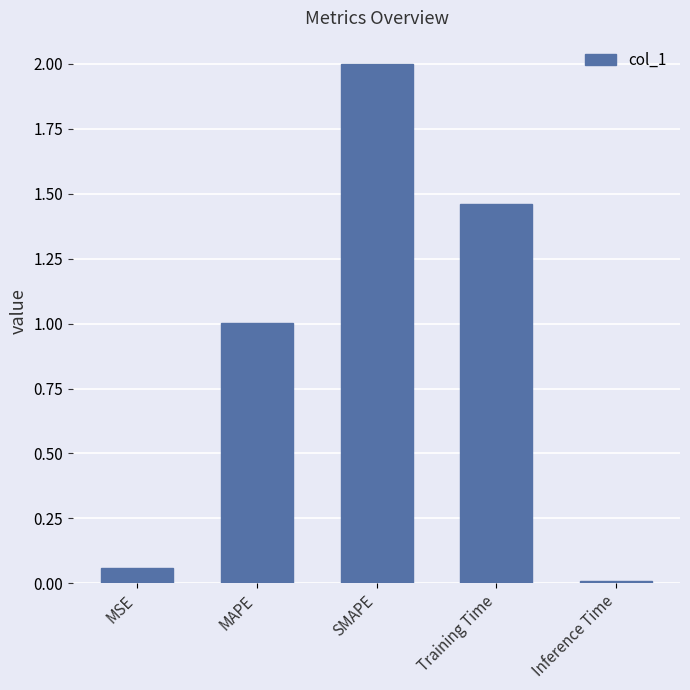

True or false: the data shows 0.6 at MAPE.

False